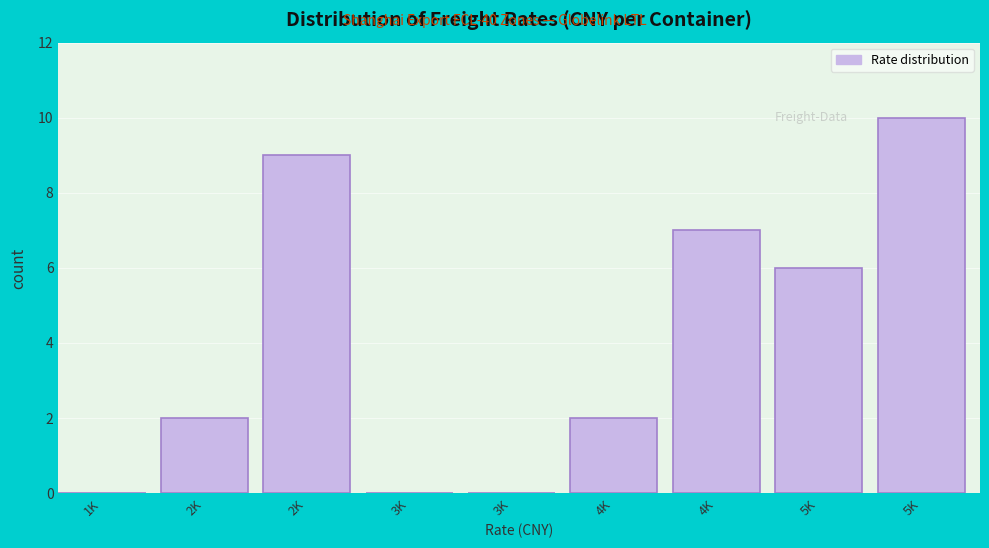

How many distinct data groups are displayed?

1